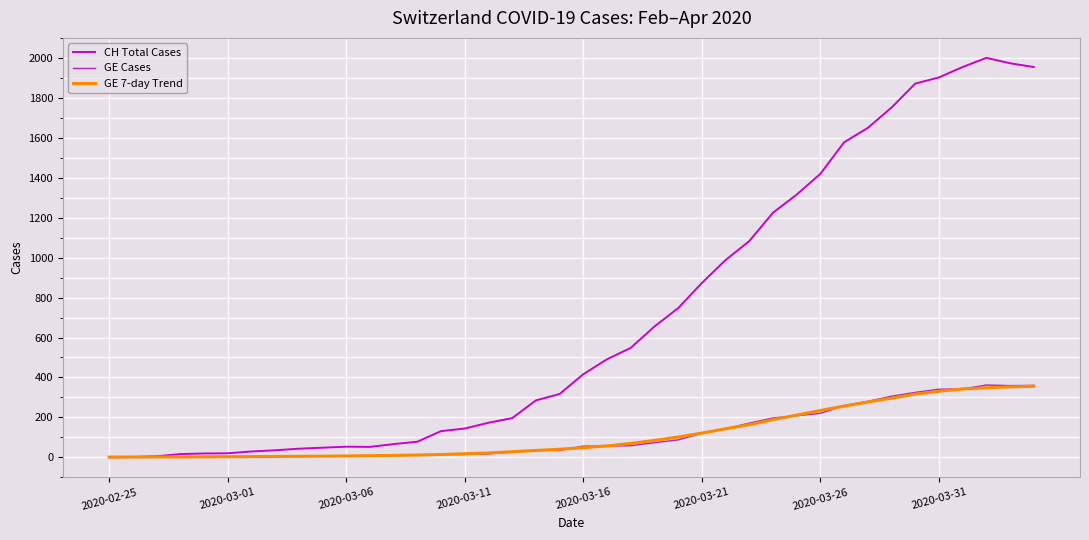

What is the maximum value shown in the chart?

2001.0